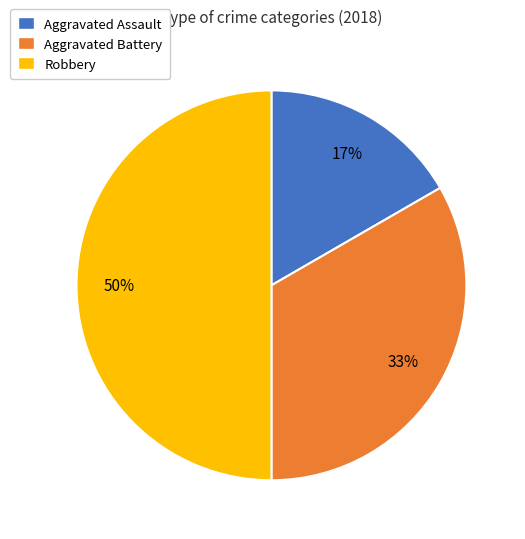

Combined, do Robbery and Aggravated Assault account for over 50%?

Yes